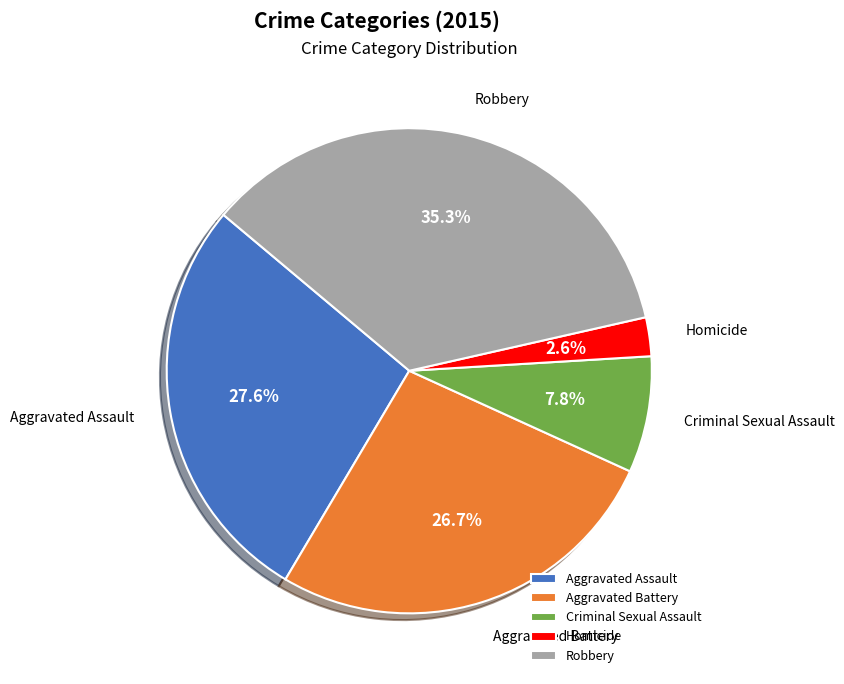

What is the smallest slice in the pie chart?

Homicide